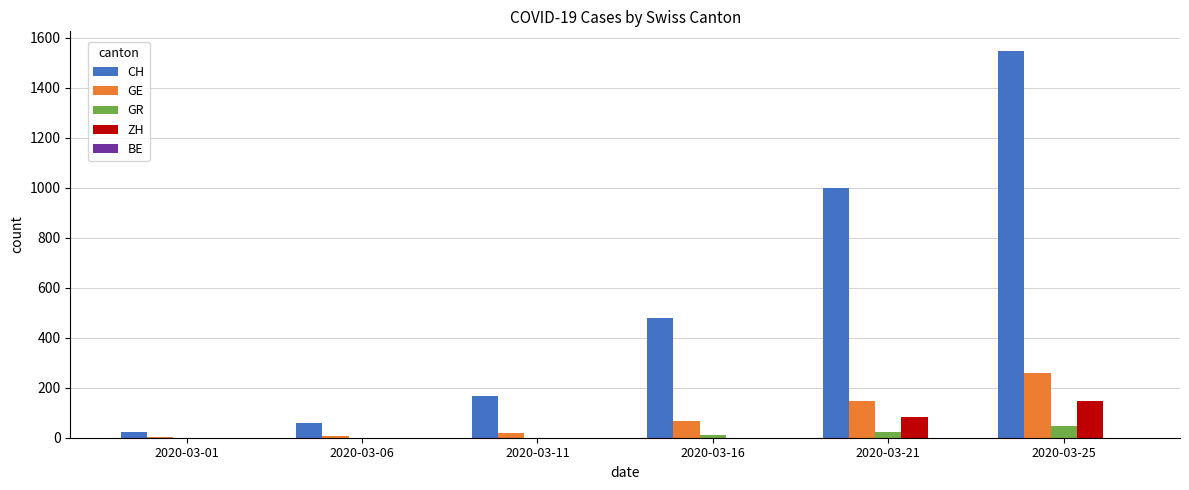

Which series has the largest total across all categories?

CH